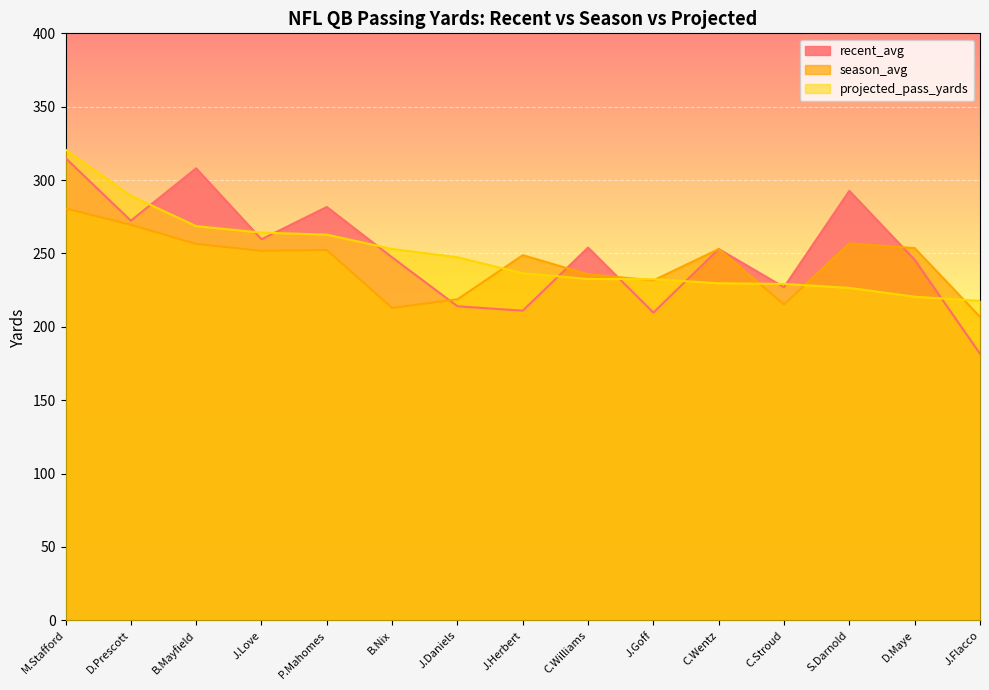

How many lines are shown in the chart?

3